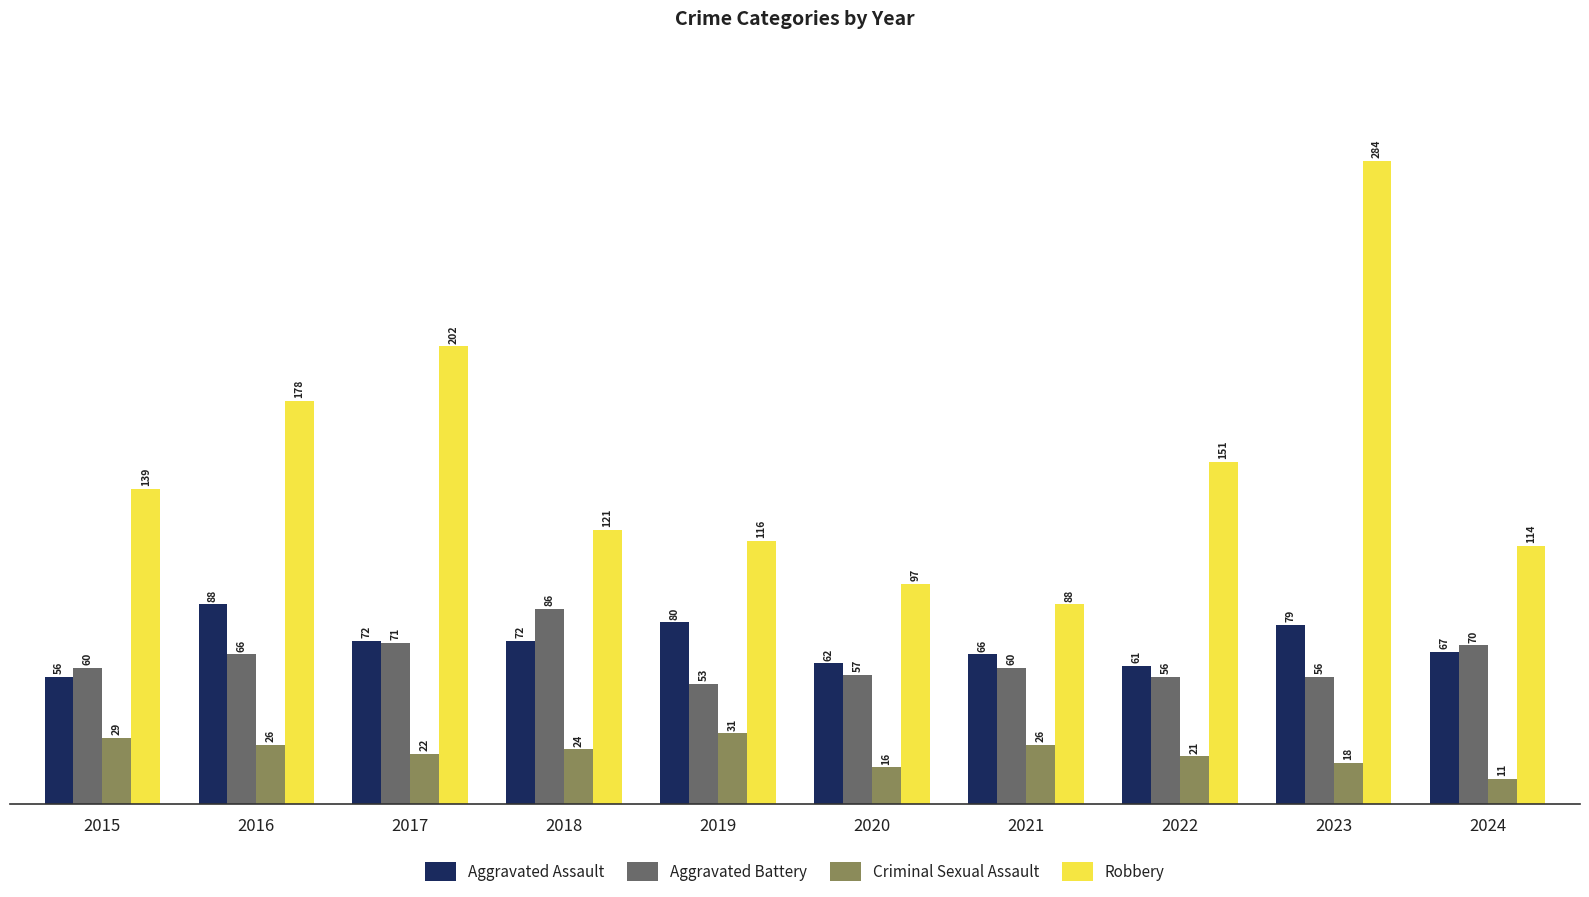

What are all the series names shown in the legend?

Aggravated Assault, Aggravated Battery, Criminal Sexual Assault, Robbery